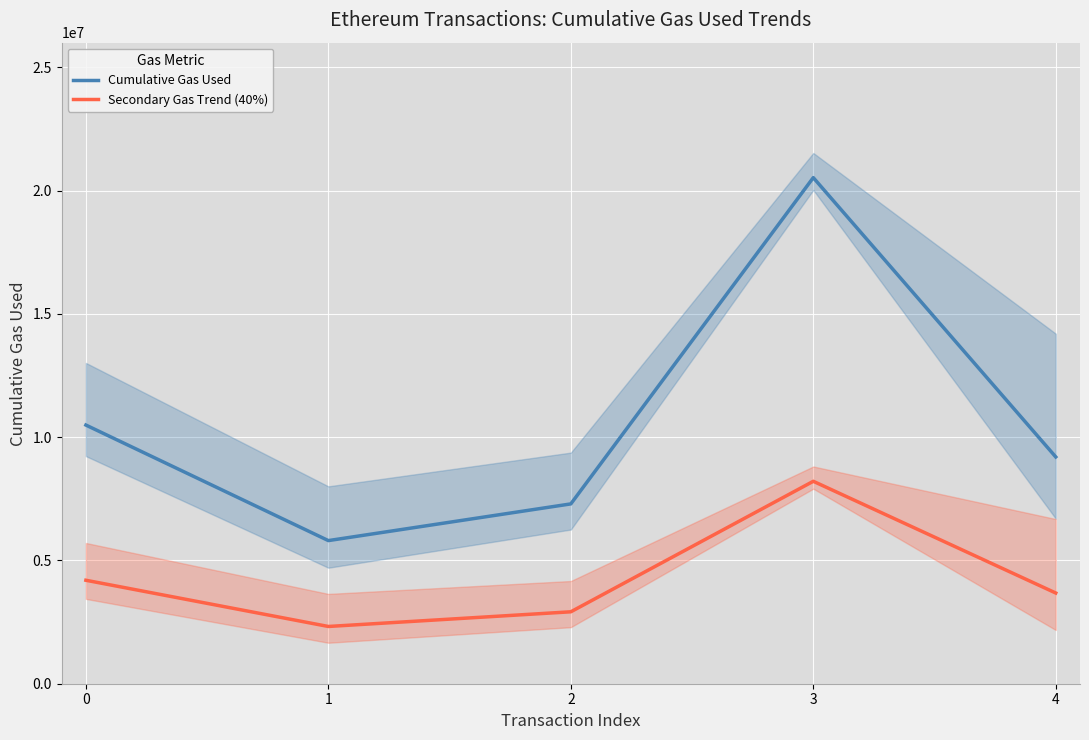

How many lines are shown in the chart?

2